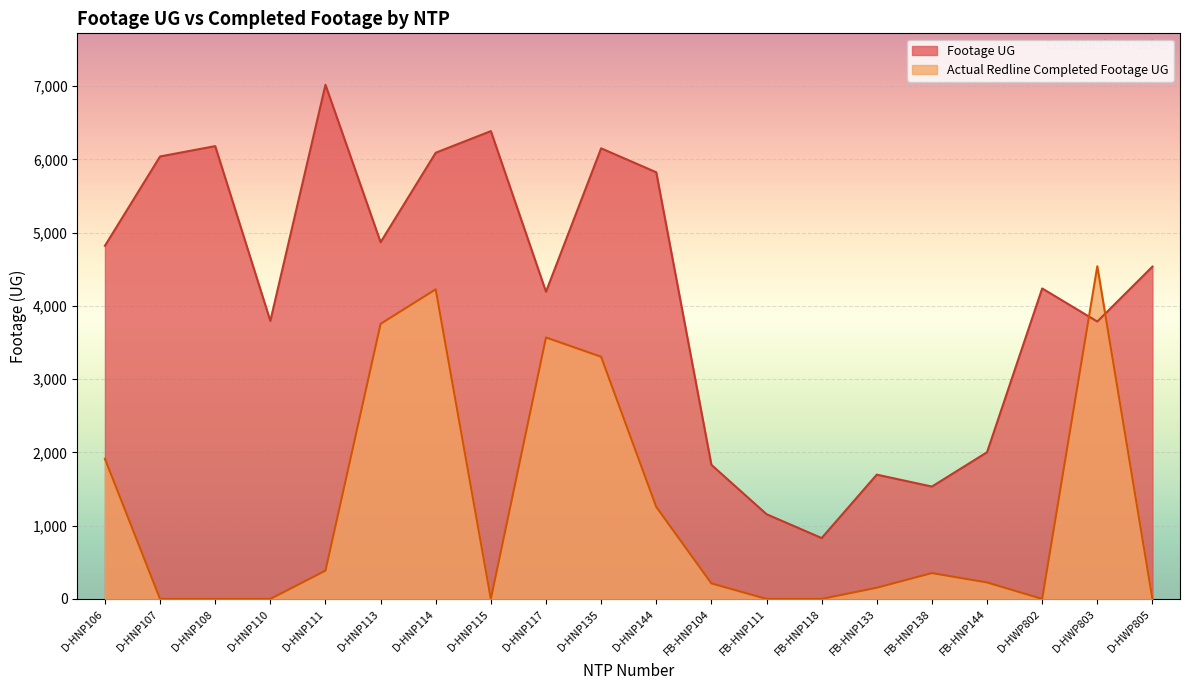

Which series changed the most between D-HNP135 and FB-HNP104?

Footage UG